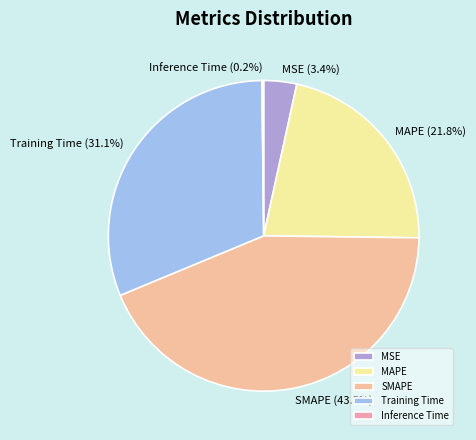

Does any single category account for the majority?

No